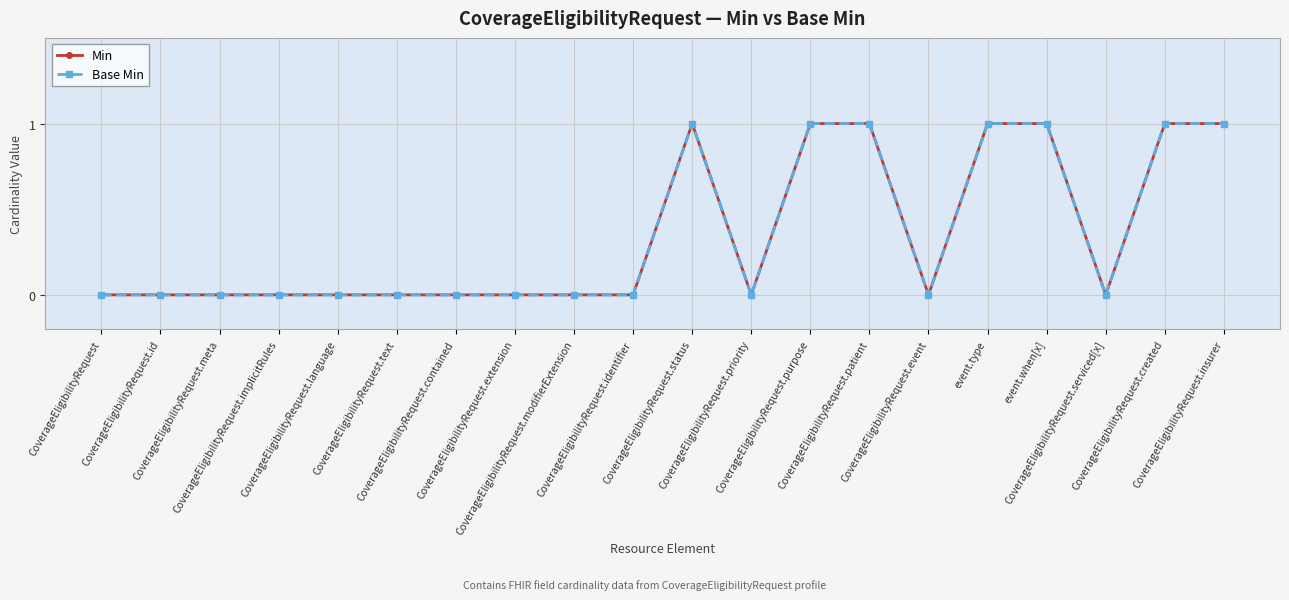

How many interior local peaks does the Min series have?

1